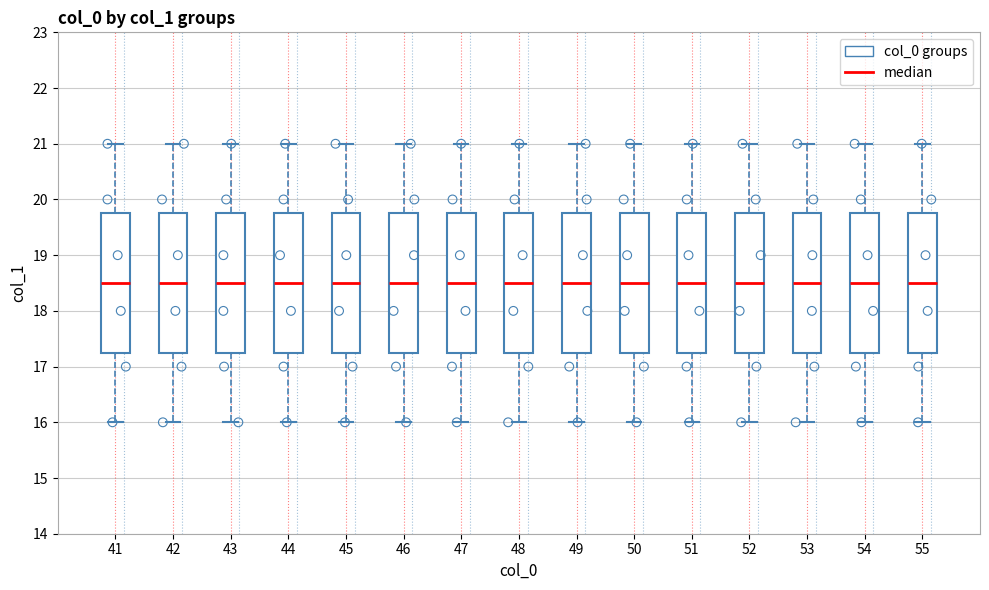

Reading left to right, transcribe this box plot: for each box, give where its median line is, the range the box spans, and where its two whiskers end, as read against the y-axis. The values are not printed on the chart, so give them approximately, as read against the axis.

41: median 18.5, box 17.3 to 19.8, whiskers 16.0 to 21.0
42: median 18.5, box 17.3 to 19.8, whiskers 16.0 to 21.0
43: median 18.5, box 17.3 to 19.8, whiskers 16.0 to 21.0
44: median 18.5, box 17.3 to 19.8, whiskers 16.0 to 21.0
45: median 18.5, box 17.3 to 19.8, whiskers 16.0 to 21.0
46: median 18.5, box 17.3 to 19.8, whiskers 16.0 to 21.0
47: median 18.5, box 17.3 to 19.8, whiskers 16.0 to 21.0
48: median 18.5, box 17.3 to 19.8, whiskers 16.0 to 21.0
49: median 18.5, box 17.3 to 19.8, whiskers 16.0 to 21.0
50: median 18.5, box 17.3 to 19.8, whiskers 16.0 to 21.0
51: median 18.5, box 17.3 to 19.8, whiskers 16.0 to 21.0
52: median 18.5, box 17.3 to 19.8, whiskers 16.0 to 21.0
53: median 18.5, box 17.3 to 19.8, whiskers 16.0 to 21.0
54: median 18.5, box 17.3 to 19.8, whiskers 16.0 to 21.0
55: median 18.5, box 17.3 to 19.8, whiskers 16.0 to 21.0